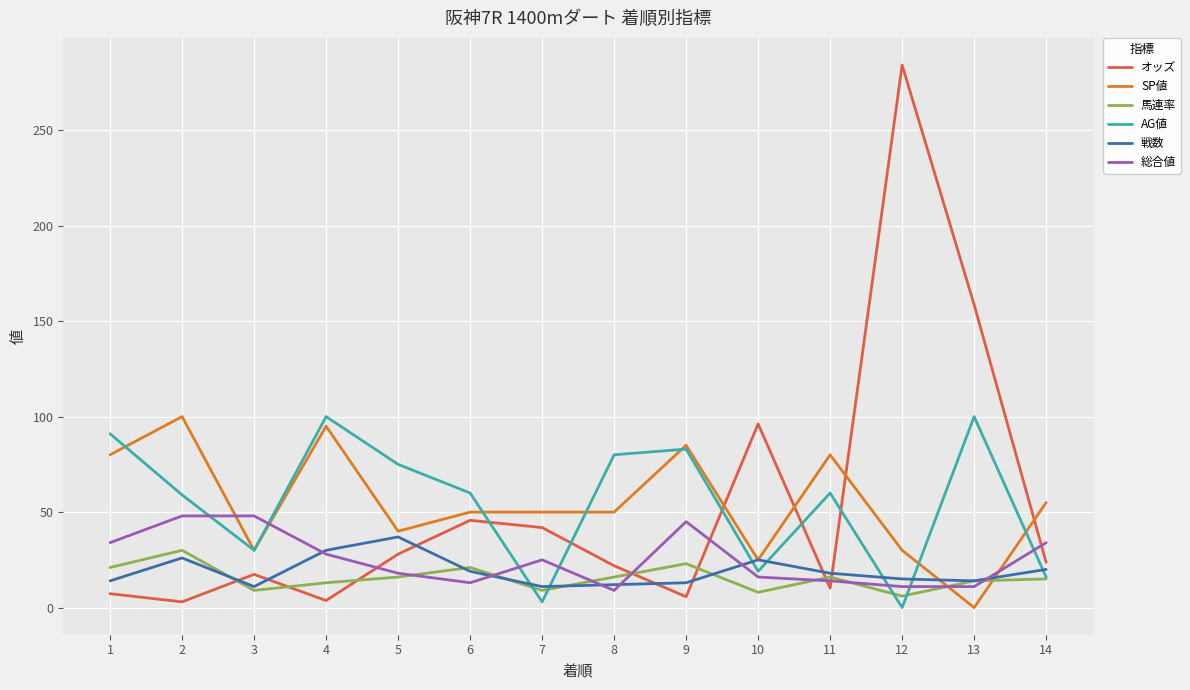

What is the spread (max minus min) of values at 13?

158.6